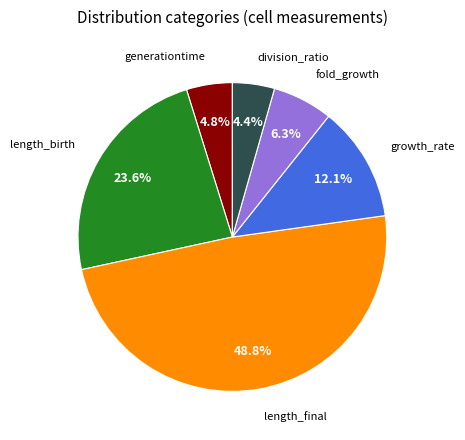

Is there any slice that represents more than half of the pie?

No